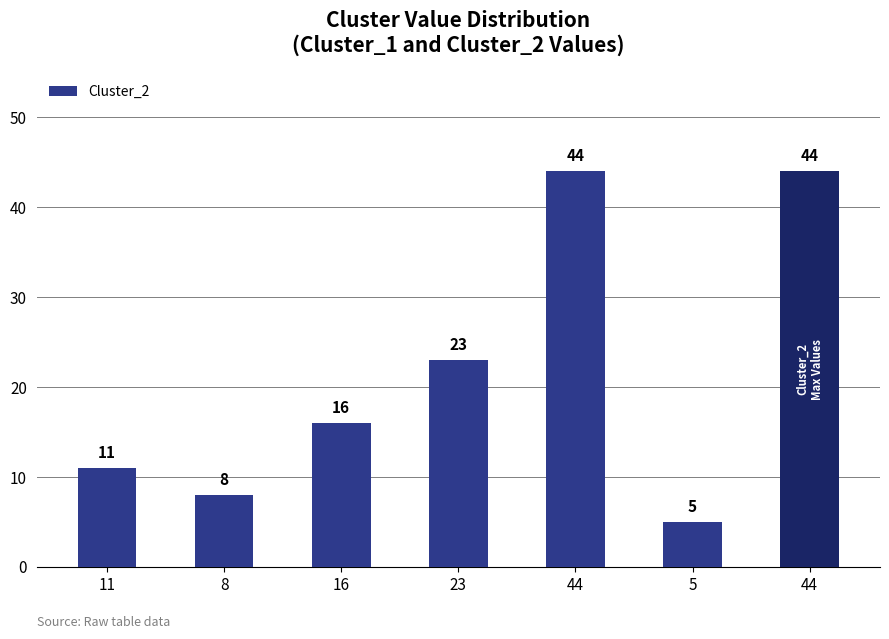

Does the chart contain any negative values?

No